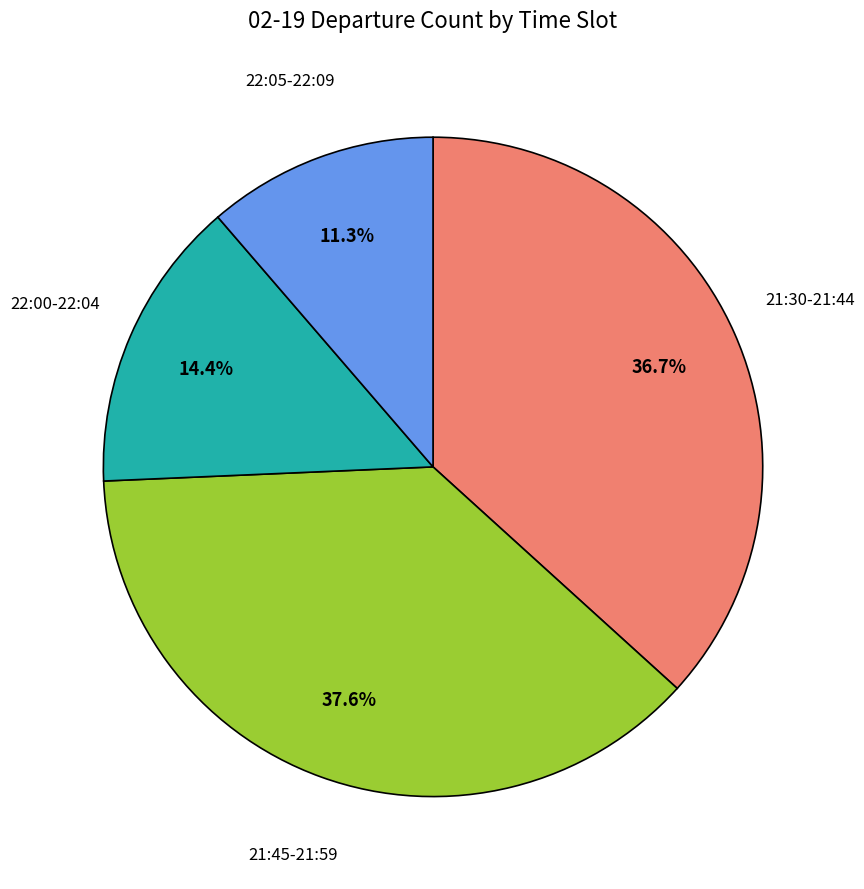

Is there any slice that represents more than half of the pie?

No